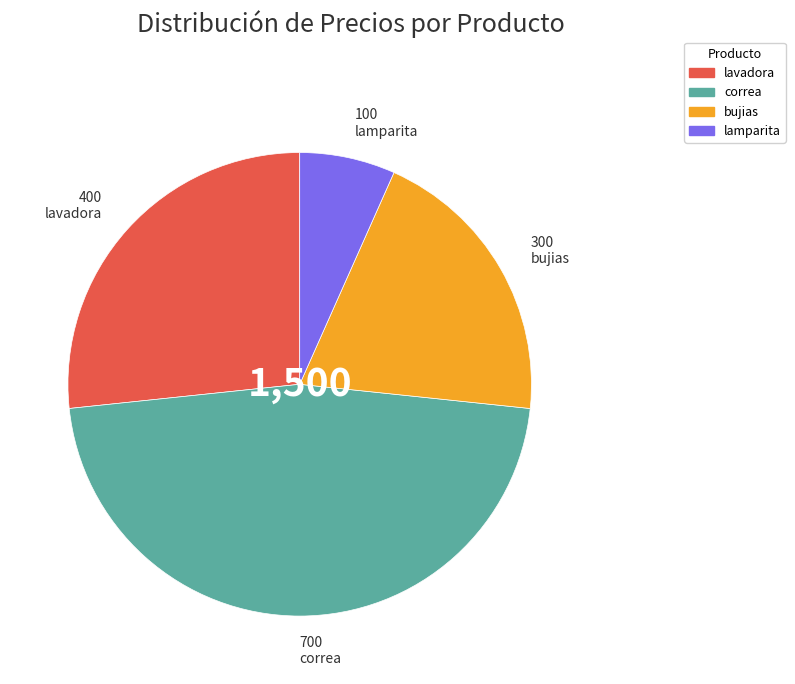

Which slice is the largest?

correa